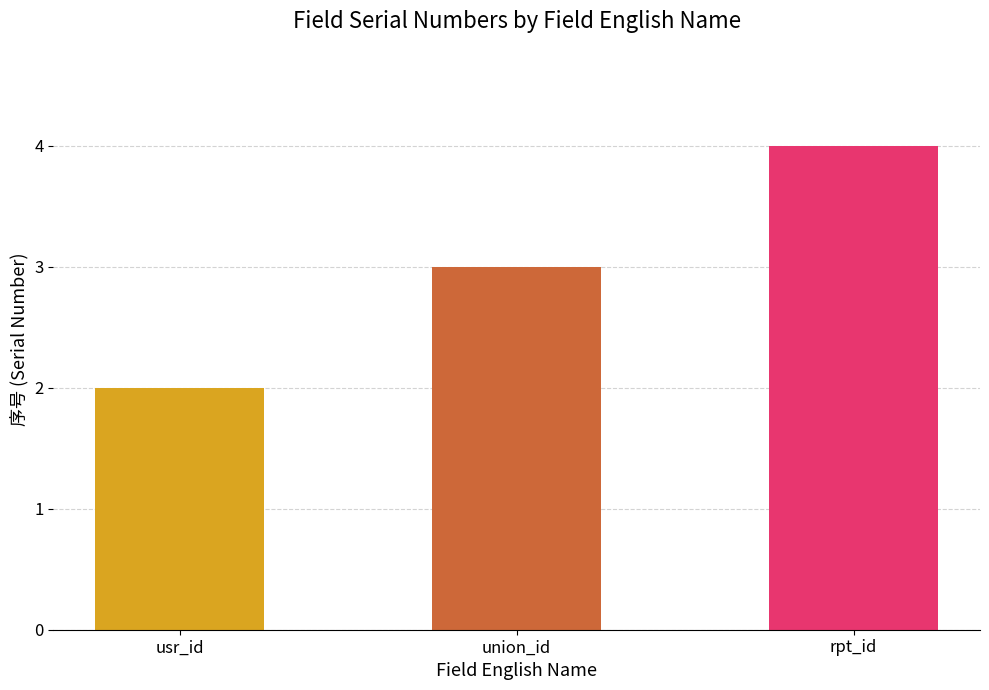

What is the label of the 2nd bar from the right?

union_id